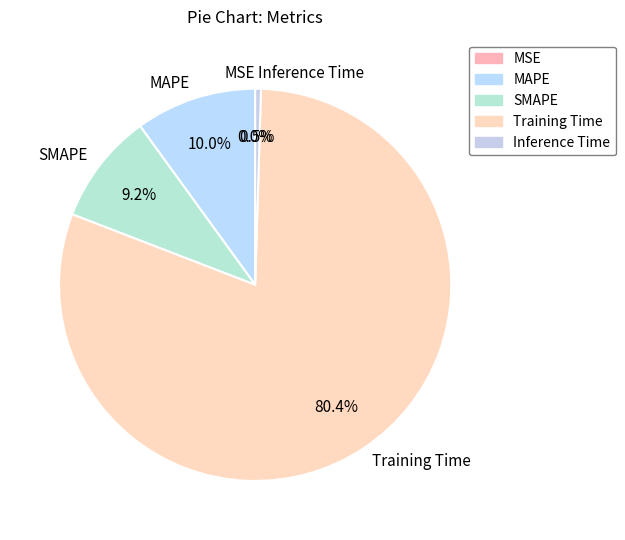

Combined, what portion of the pie is Inference Time and MAPE?

10.5%